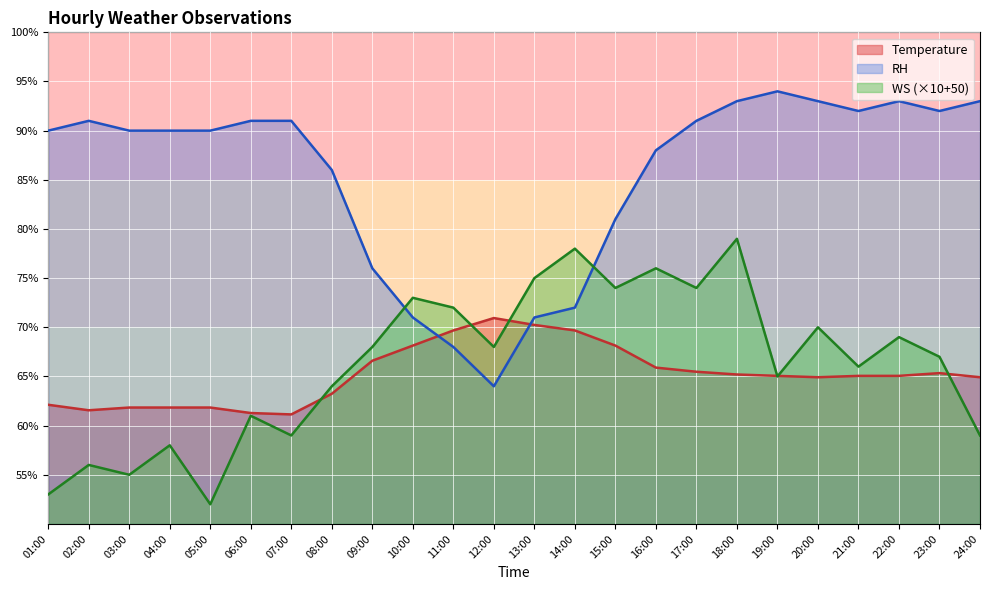

How many values in the RH series exceed 90?

11